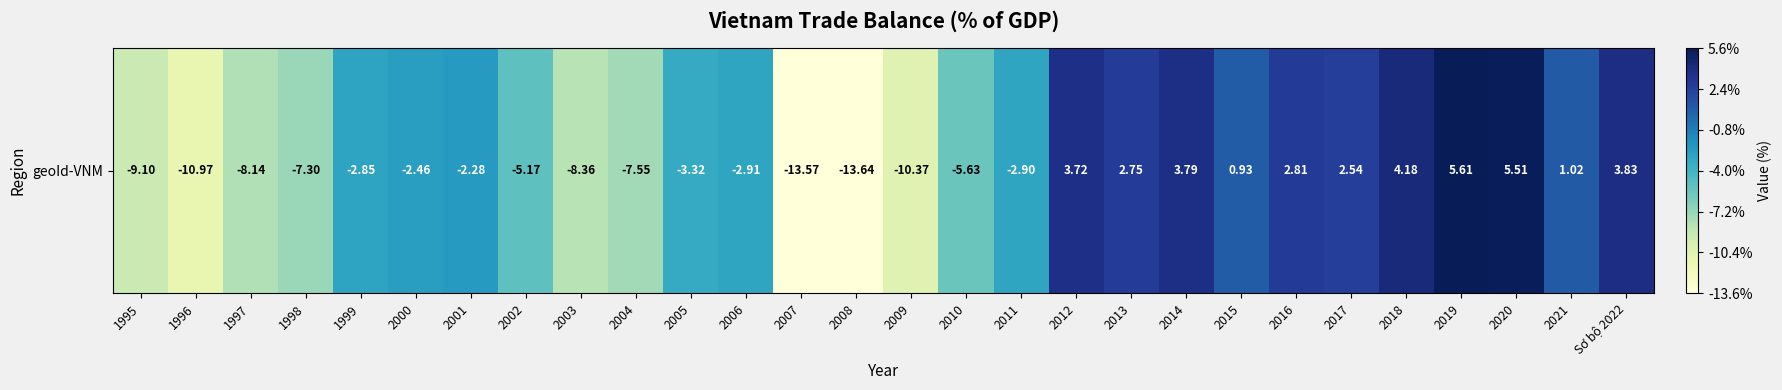

At which category does the chart reach its peak across all series?

2019